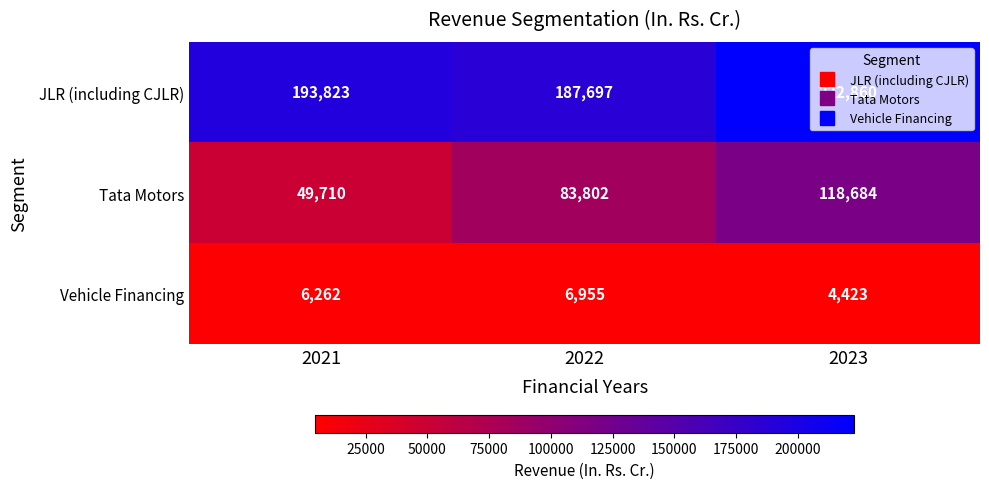

How many JLR (including CJLR) values are between 187697 and 222860?

3